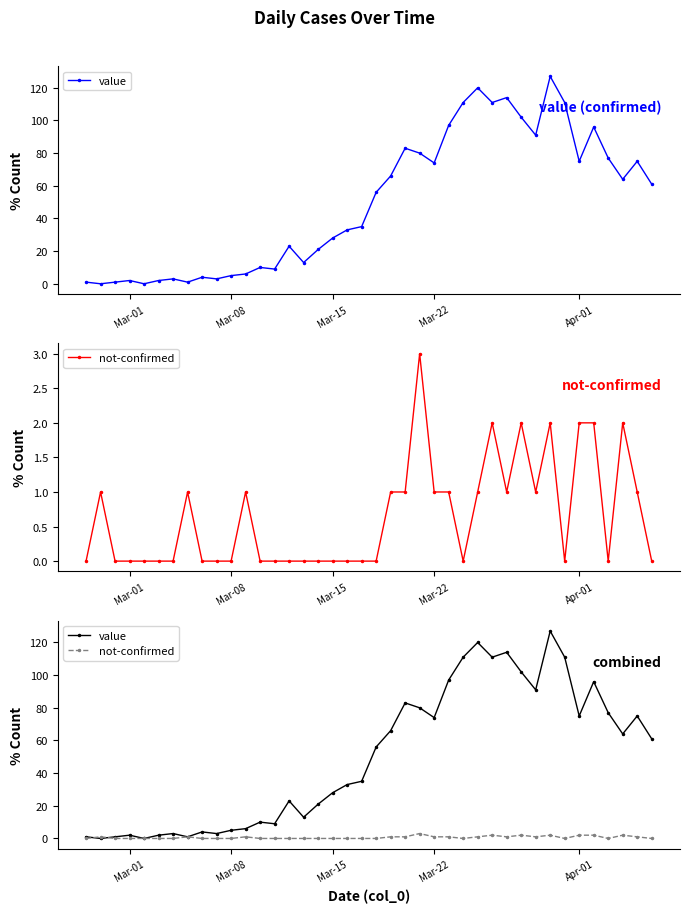

What is the average value of the value series?

50